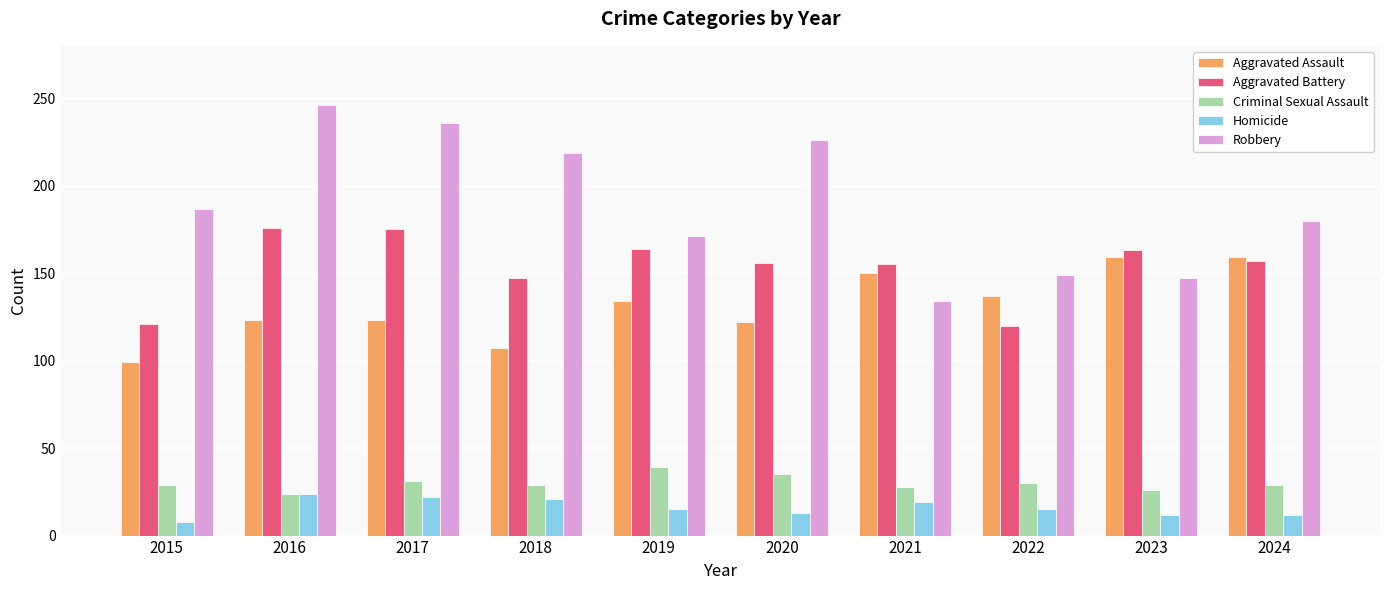

What is the maximum value for Homicide?

24